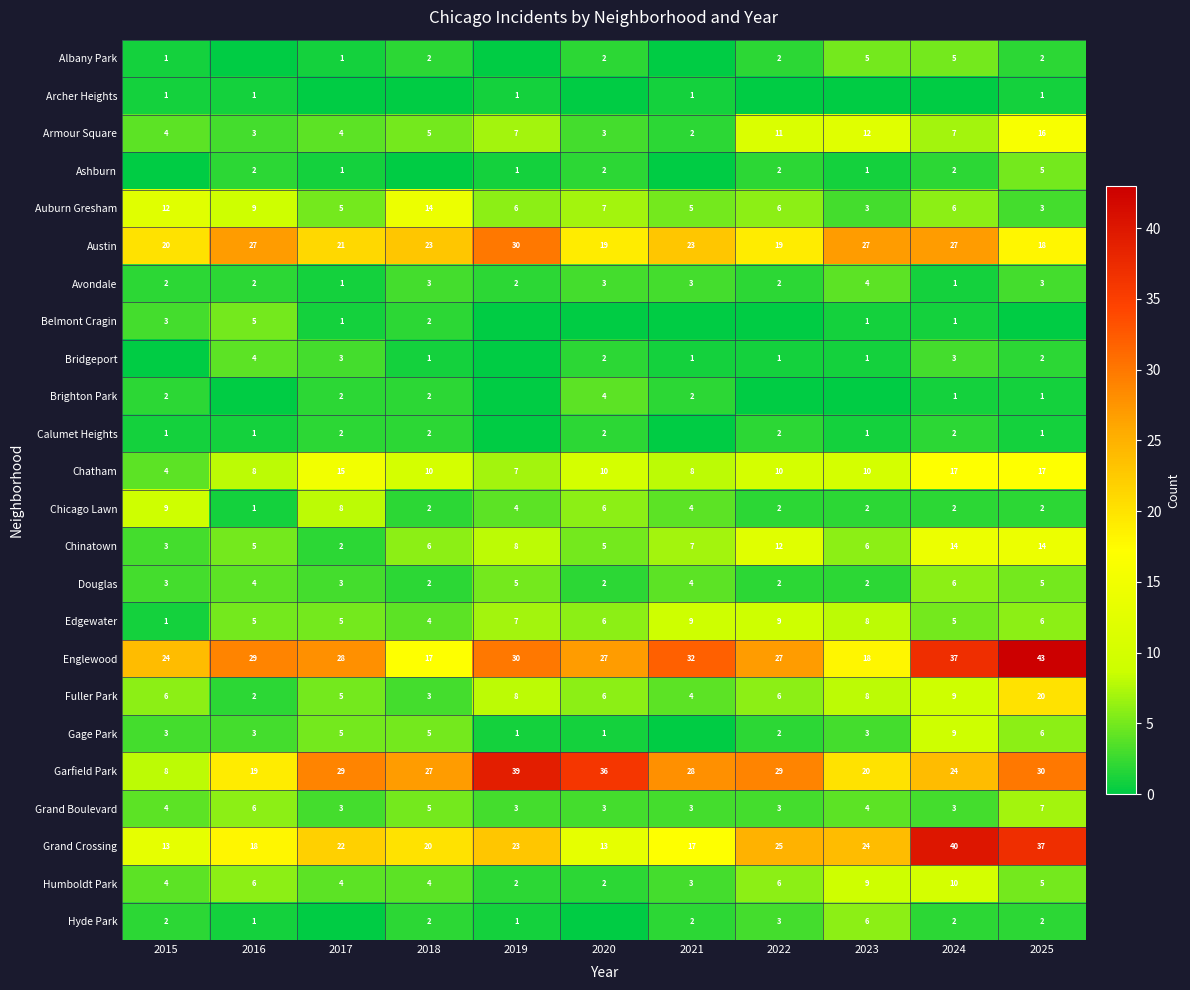

Is it true that Auburn Gresham equals 18 at 2015?

False